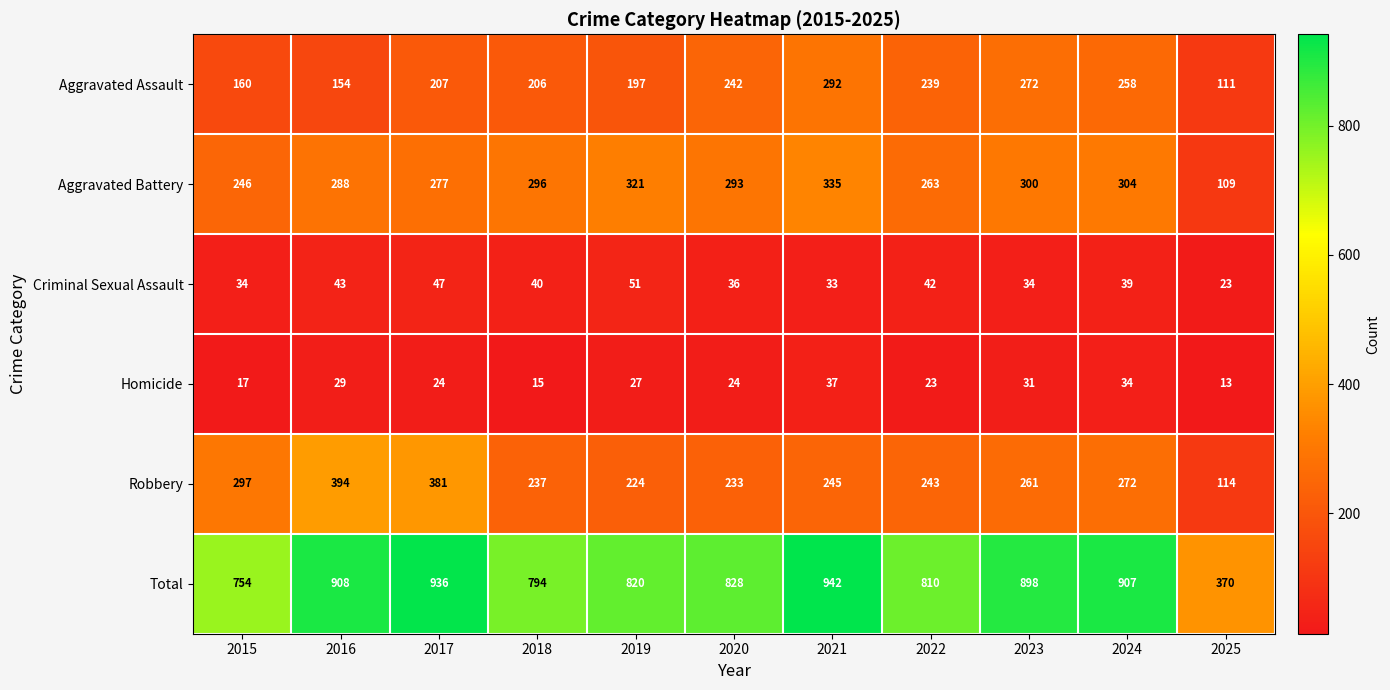

Rank the series at 2025 from highest to lowest value.

Total, Robbery, Aggravated Assault, Aggravated Battery, Criminal Sexual Assault, Homicide